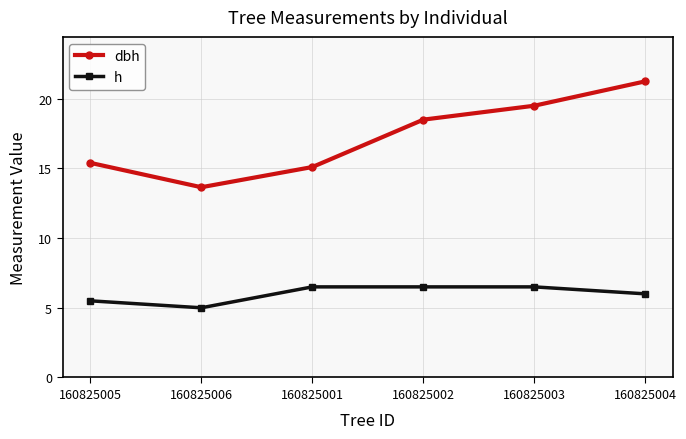

What is the difference between the h values at 160825004 and 160825005?

0.5